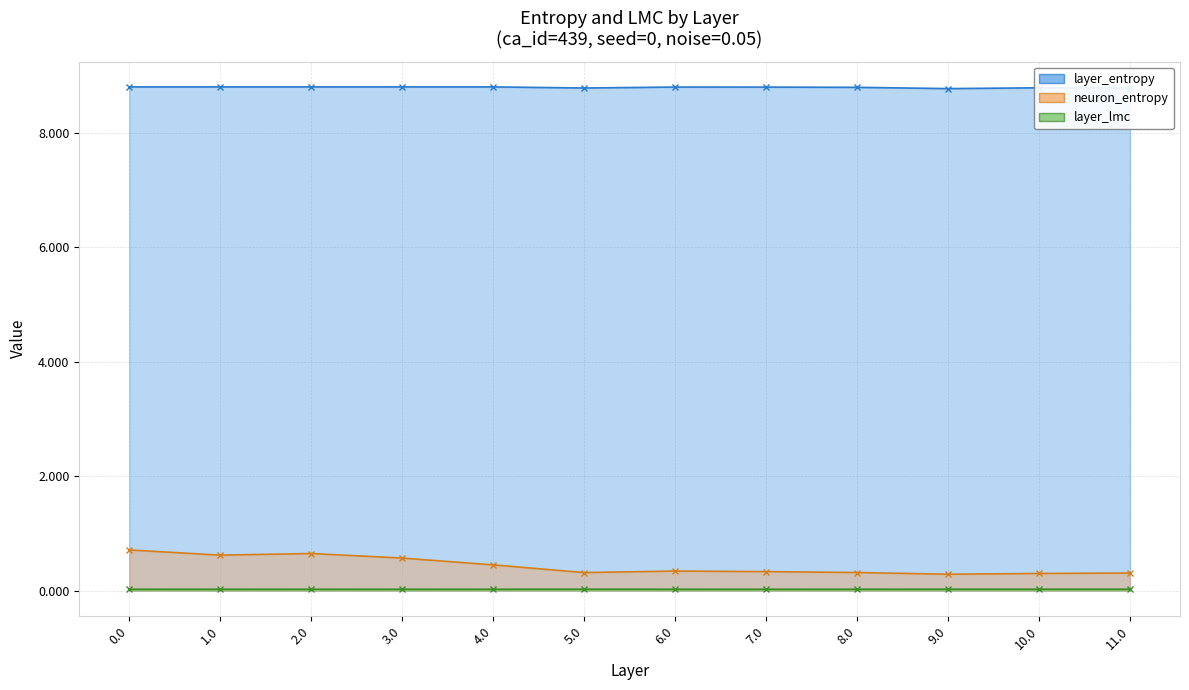

What is the total value across all series at 8.0?

9.1